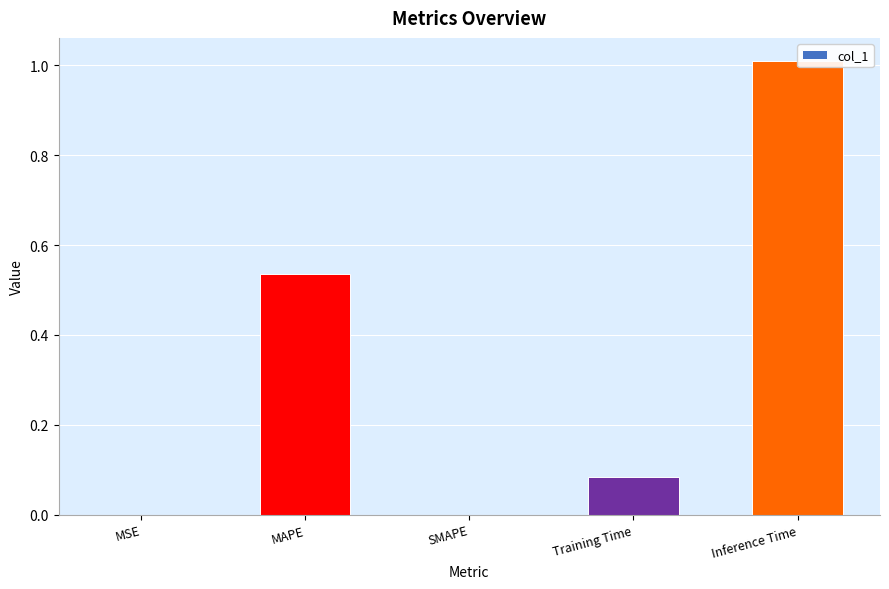

Reading left to right, what are all the values shown in this chart?

MSE=0.0	MAPE=0.5	SMAPE=0.0	Training Time=0.1	Inference Time=1.0